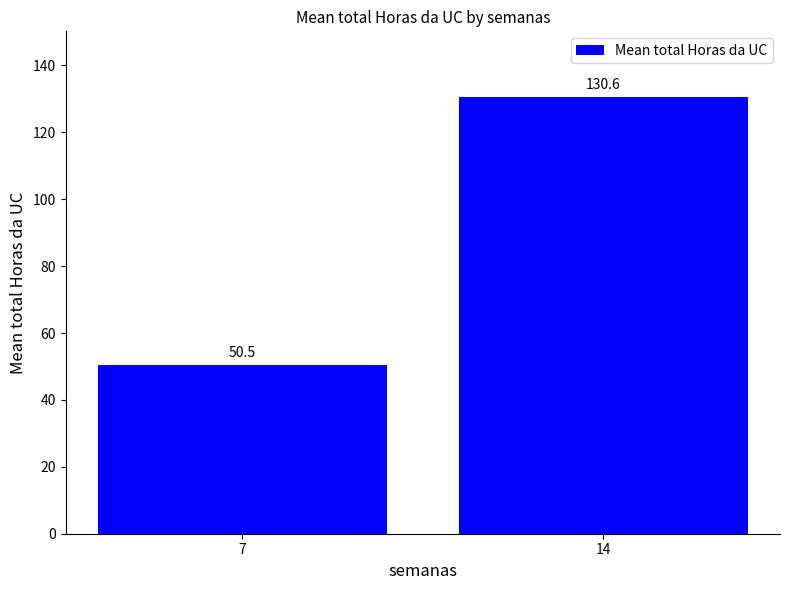

Are the bars horizontal?

No